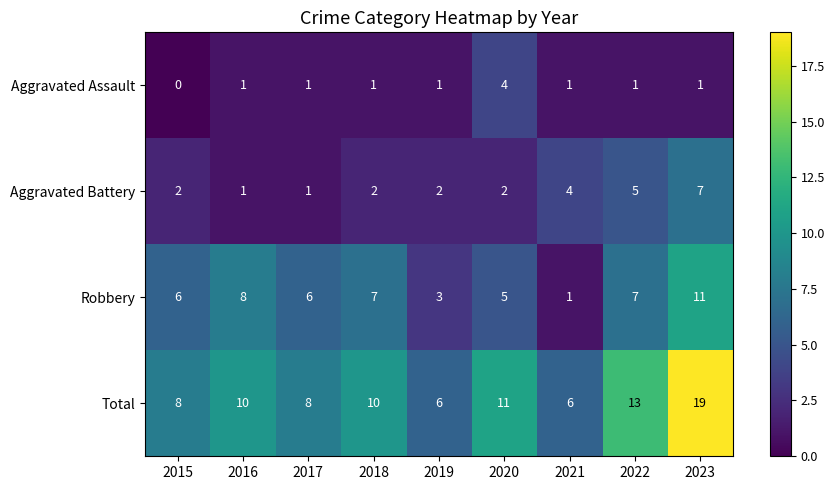

Is it true that Aggravated Battery equals 1 at 2017?

True